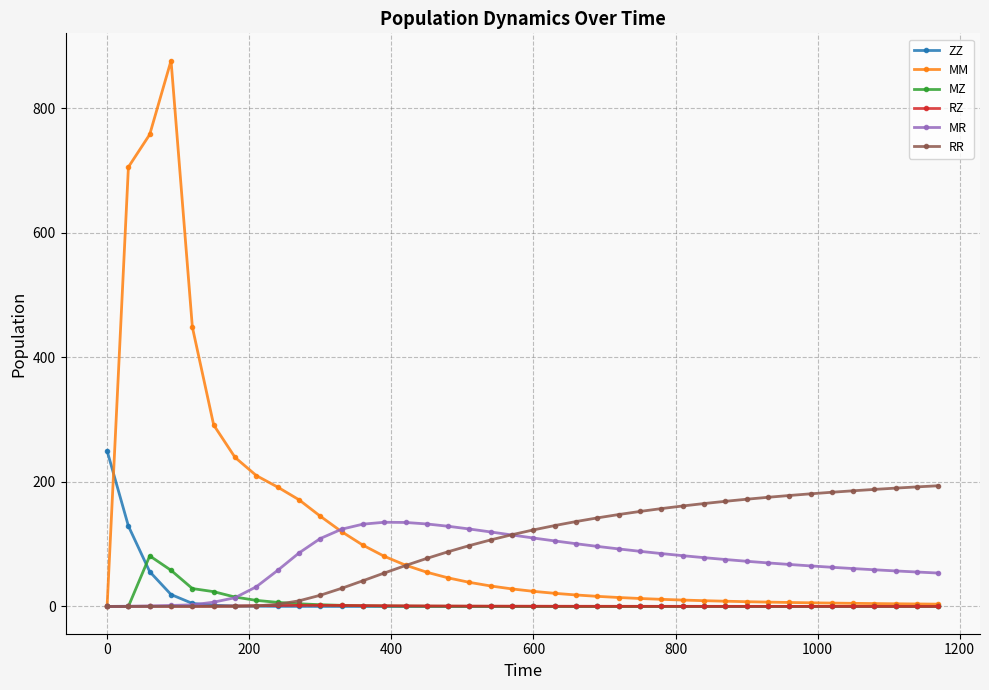

Is this an area chart (filled region under the line)?

No